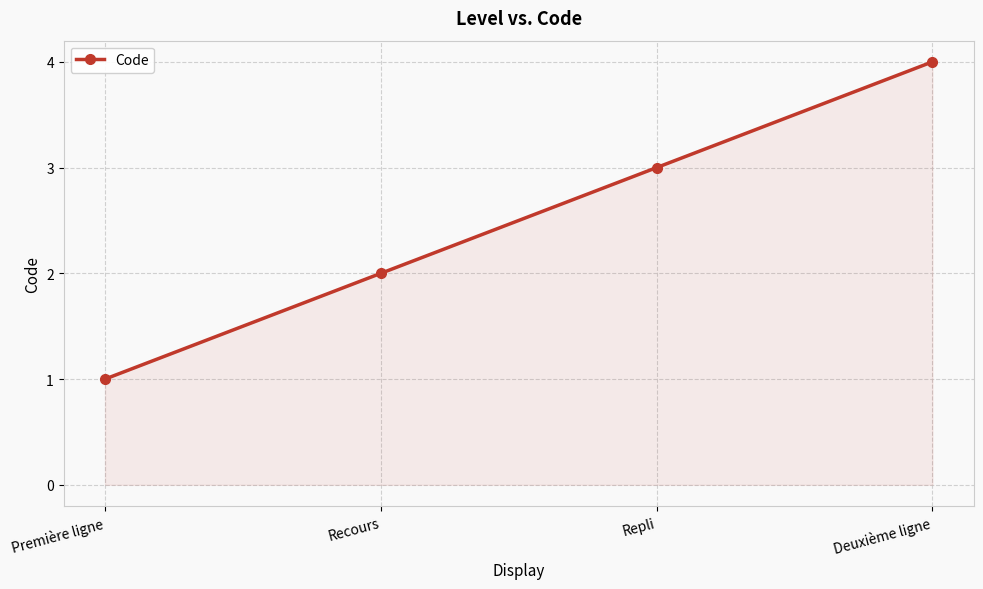

Count the values in the range 2 to 4.

3